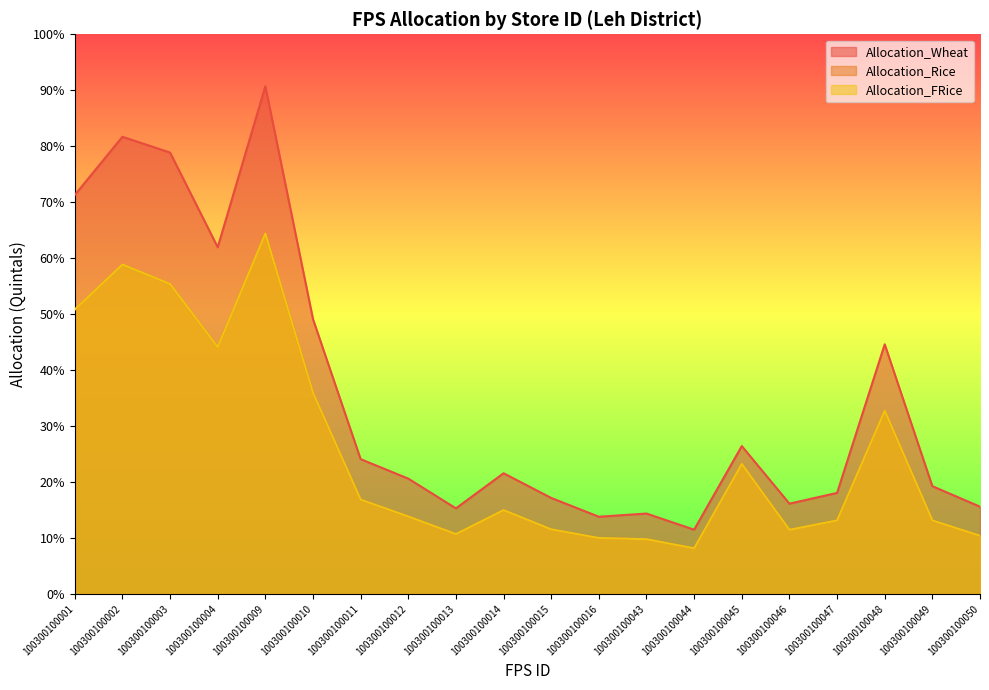

Which has a higher value, 100300100045 or 100300100050?

100300100045